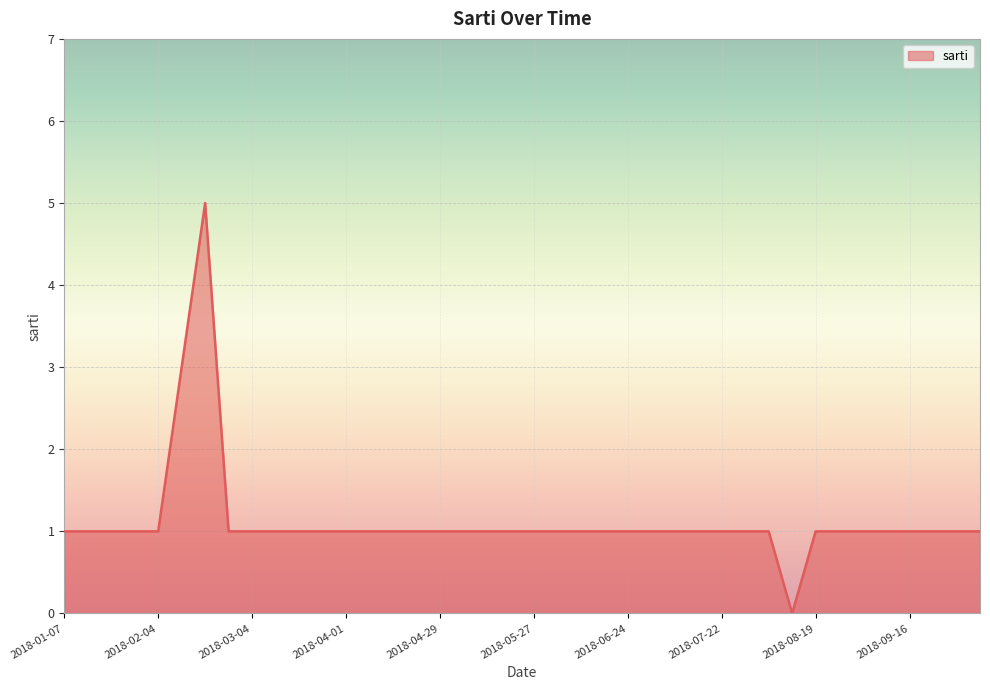

What is the maximum value shown in the chart?

5